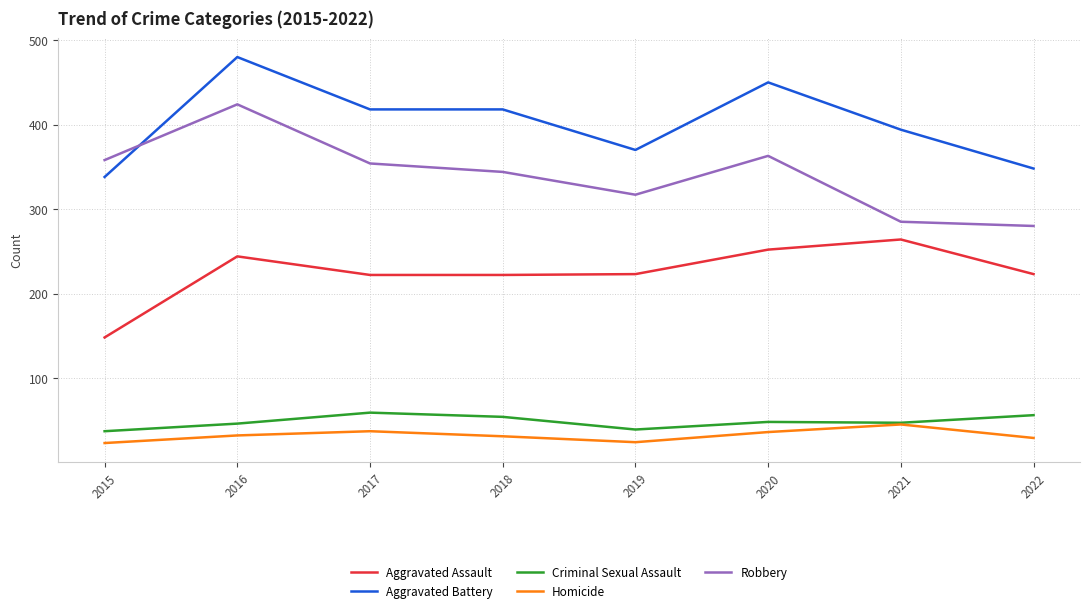

At 2019, list the series in order from largest to smallest.

Aggravated Battery, Robbery, Aggravated Assault, Criminal Sexual Assault, Homicide